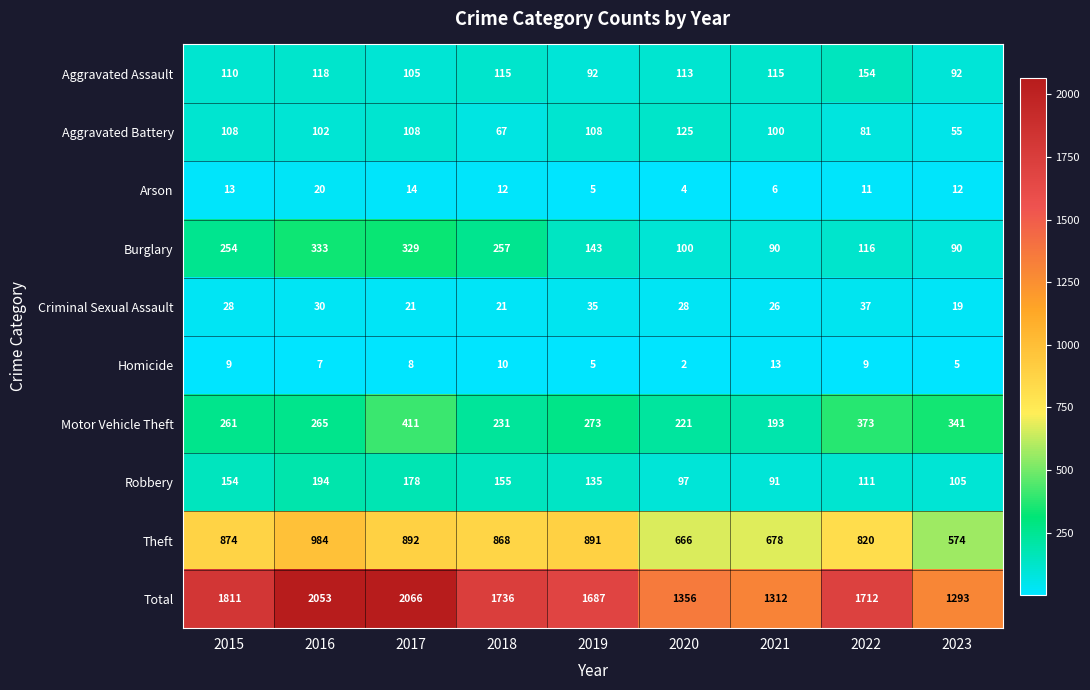

Read the Aggravated Assault value at 2023, to the nearest 10.

90